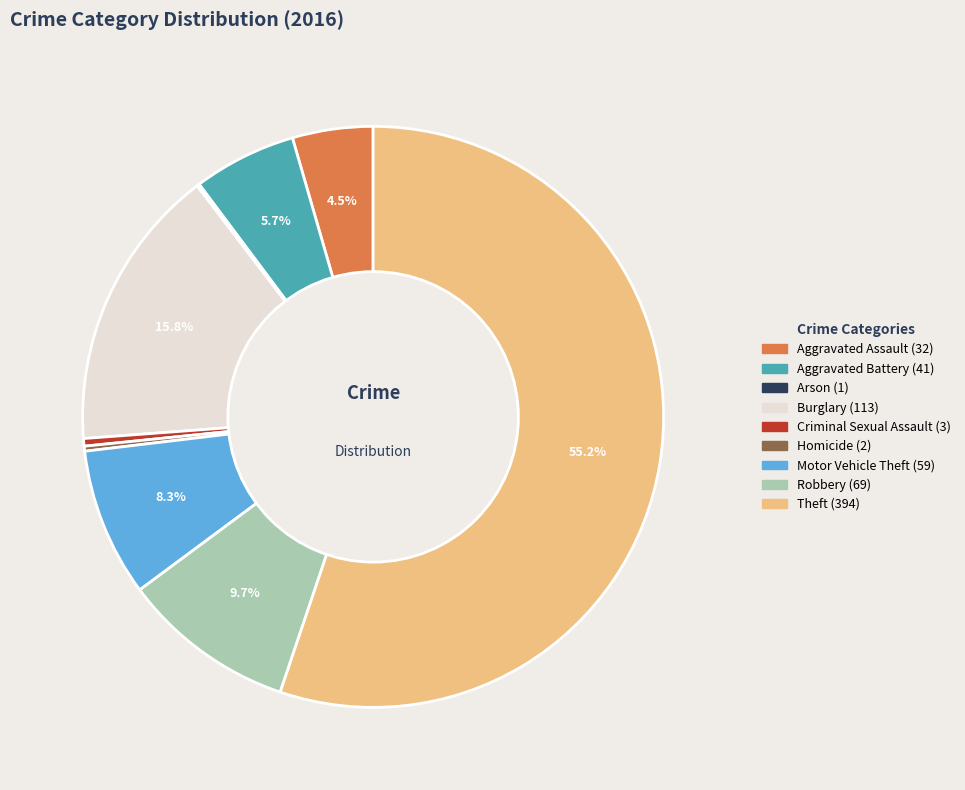

The Burglary slice represents 16% of the pie. True or false?

True